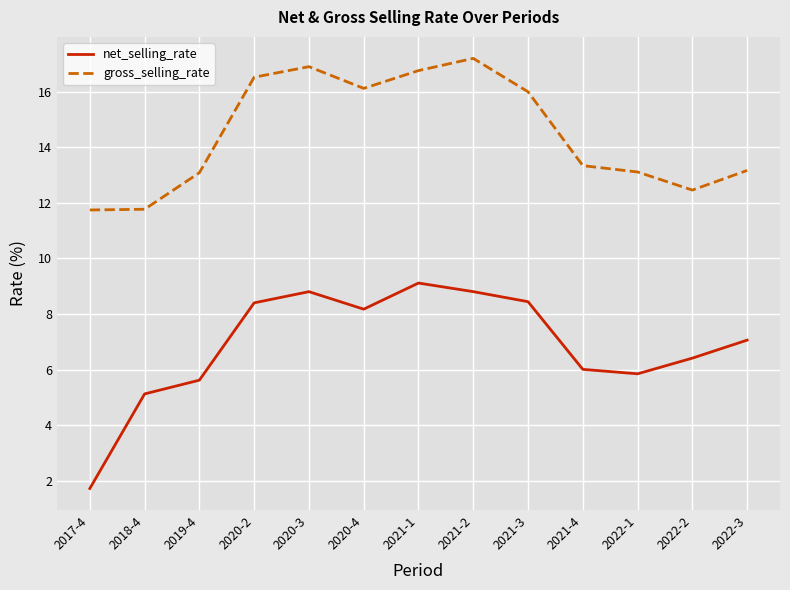

At which label is gross_selling_rate closest to 14?

2021-4